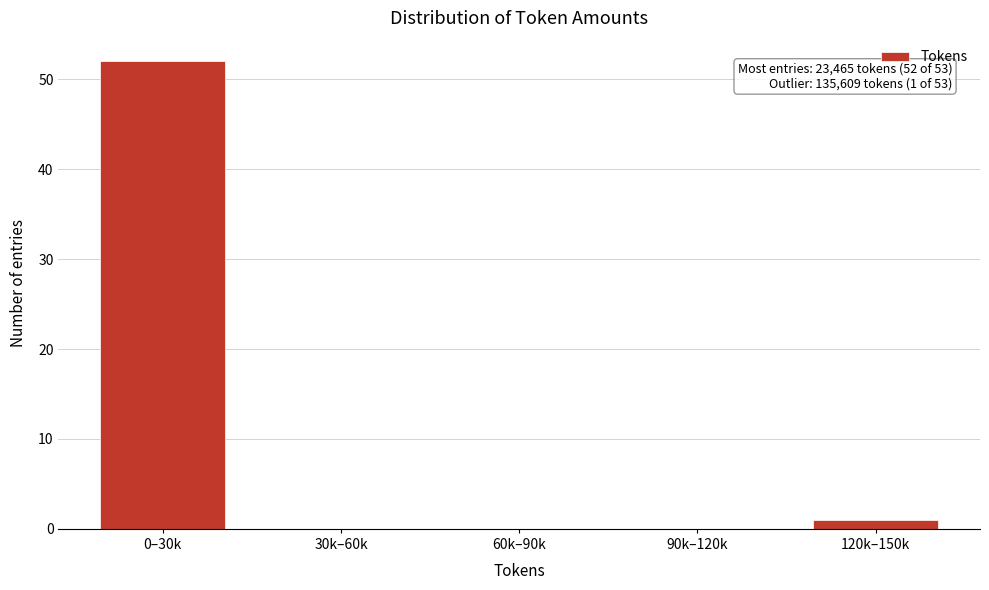

Reading left to right, transcribe all the data shown in this chart.

0–30k=52	30k–60k=0	60k–90k=0	90k–120k=0	120k–150k=1